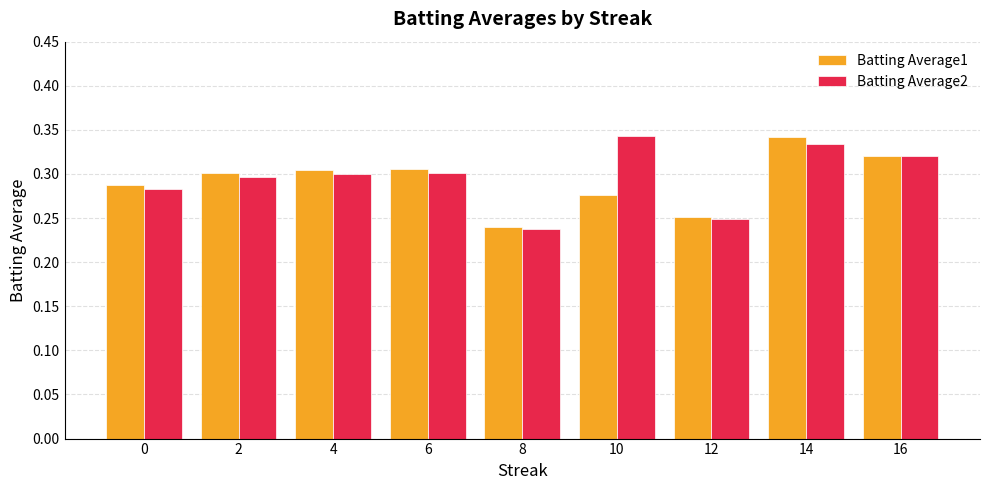

Rank the series by their average value, from highest to lowest.

Batting Average2, Batting Average1